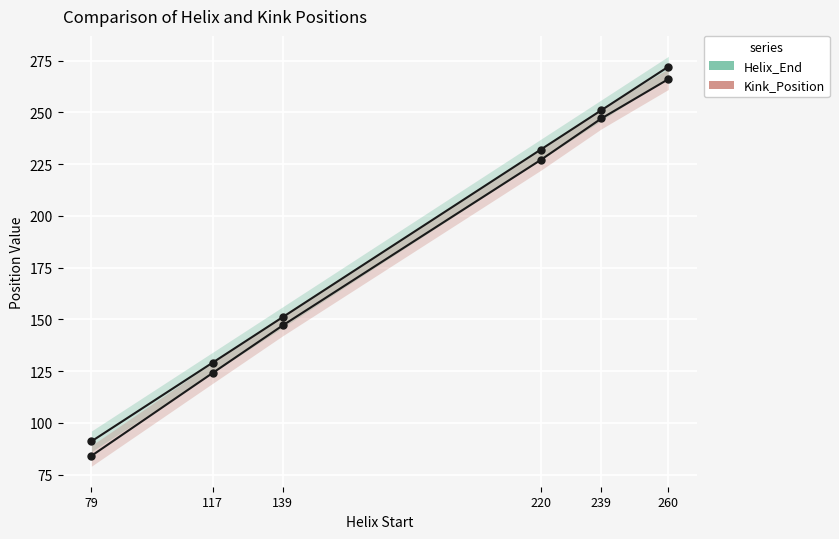

What is the difference between the second highest and second lowest values in the Kink_Position series?

123